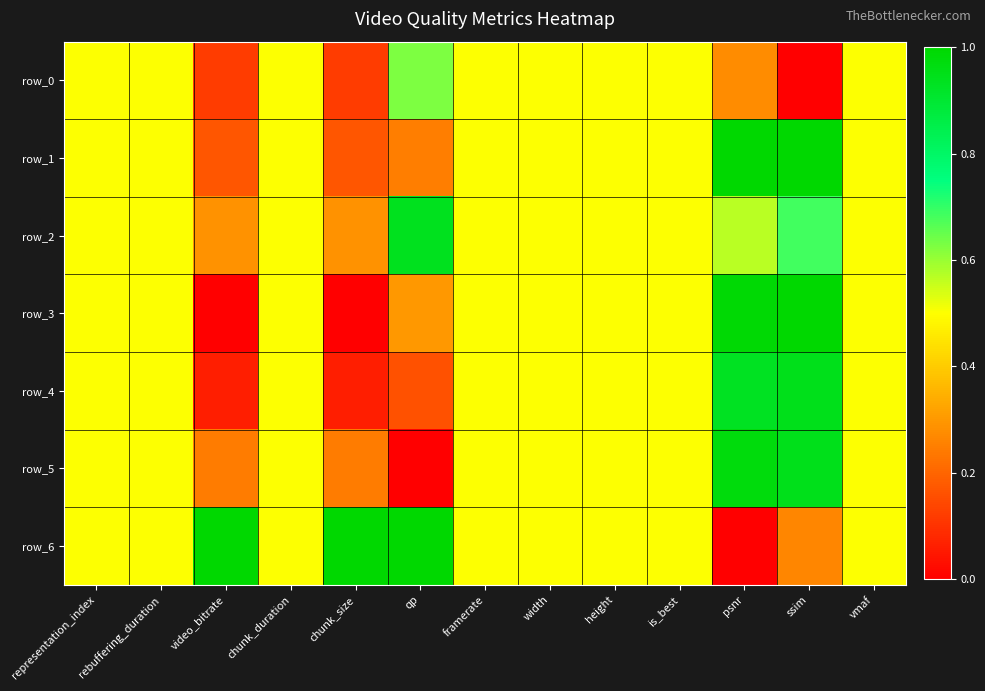

Rank the series by their maximum value, from lowest to highest.

row_0, row_2, row_4, row_5, row_1, row_3, row_6